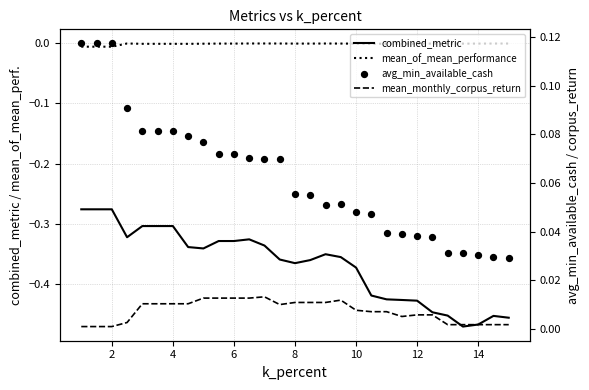

Which series reaches the maximum Y coordinate?

avg_min_available_cash